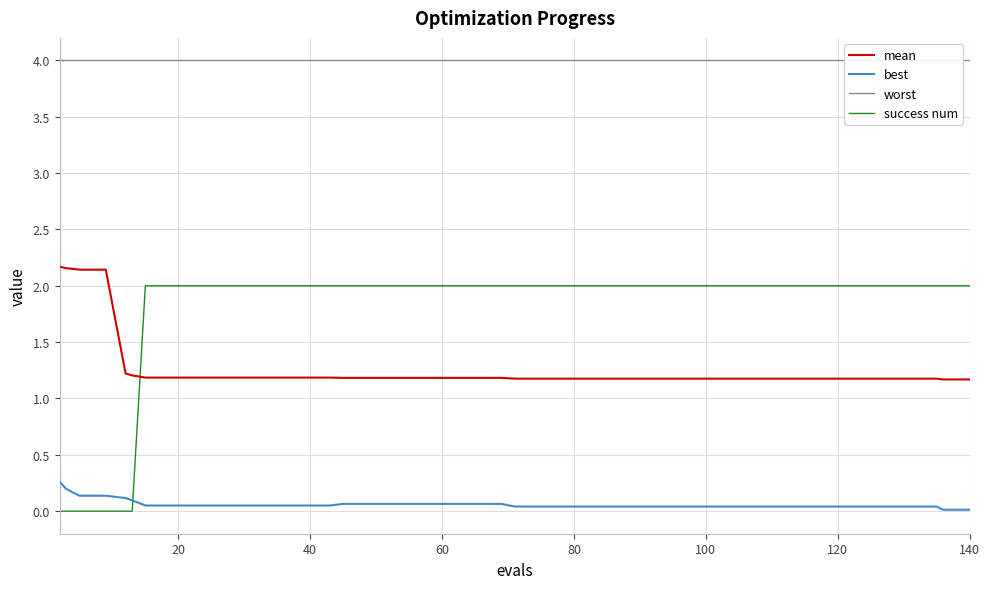

Reading right to left, transcribe all the data shown in this chart.

mean: 1.2	1.2	1.2	1.2	1.2	1.2	1.2	1.2	1.2	1.2	1.2	1.2	1.2	1.2	1.2	1.2	1.2	1.2	1.2	1.2	1.2	1.2	1.2	1.2	1.2	1.2	1.2	1.2	1.2	1.2	1.2	1.2	1.2	1.2	1.2	1.2	2.1	2.1	2.2	2.2
best: 0.0	0.0	0.0	0.0	0.0	0.0	0.0	0.0	0.0	0.0	0.0	0.0	0.0	0.0	0.0	0.0	0.0	0.0	0.0	0.1	0.1	0.1	0.1	0.1	0.1	0.1	0.1	0.1	0.1	0.1	0.1	0.1	0.1	0.1	0.1	0.1	0.1	0.1	0.2	0.3
worst: 4.0	4.0	4.0	4.0	4.0	4.0	4.0	4.0	4.0	4.0	4.0	4.0	4.0	4.0	4.0	4.0	4.0	4.0	4.0	4.0	4.0	4.0	4.0	4.0	4.0	4.0	4.0	4.0	4.0	4.0	4.0	4.0	4.0	4.0	4.0	4.0	4.0	4.0	4.0	4.0
success num: 2.0	2.0	2.0	2.0	2.0	2.0	2.0	2.0	2.0	2.0	2.0	2.0	2.0	2.0	2.0	2.0	2.0	2.0	2.0	2.0	2.0	2.0	2.0	2.0	2.0	2.0	2.0	2.0	2.0	2.0	2.0	2.0	2.0	2.0	0.0	0.0	0.0	0.0	0.0	0.0